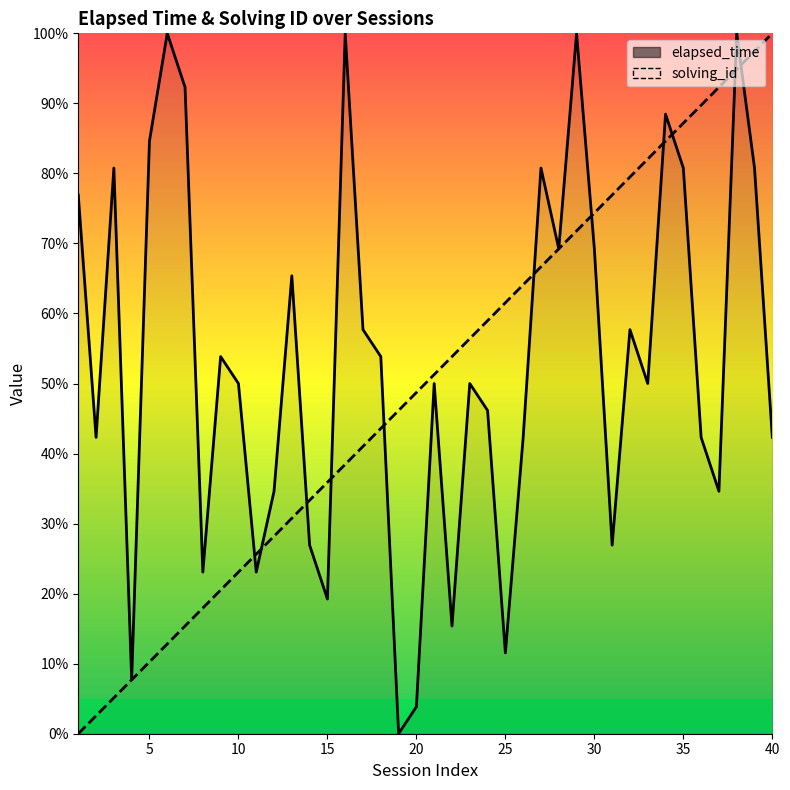

The elapsed_time series shows 4.8 at 15. True or false?

False